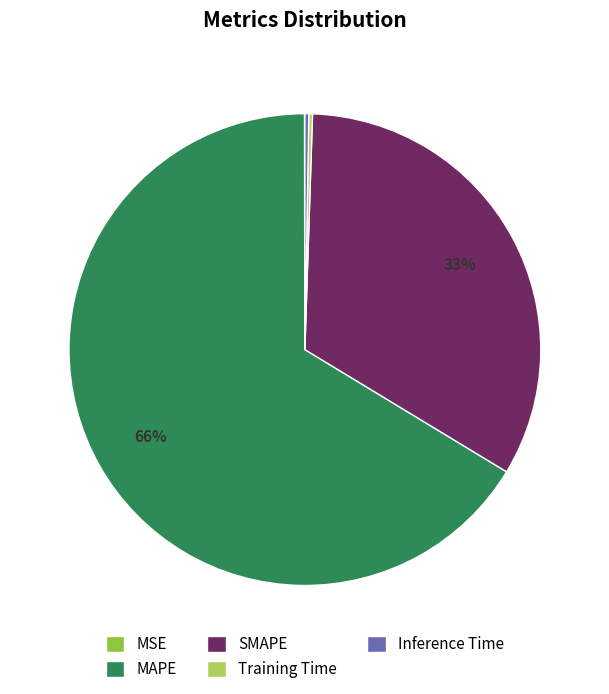

What is the largest slice in the pie chart?

MAPE